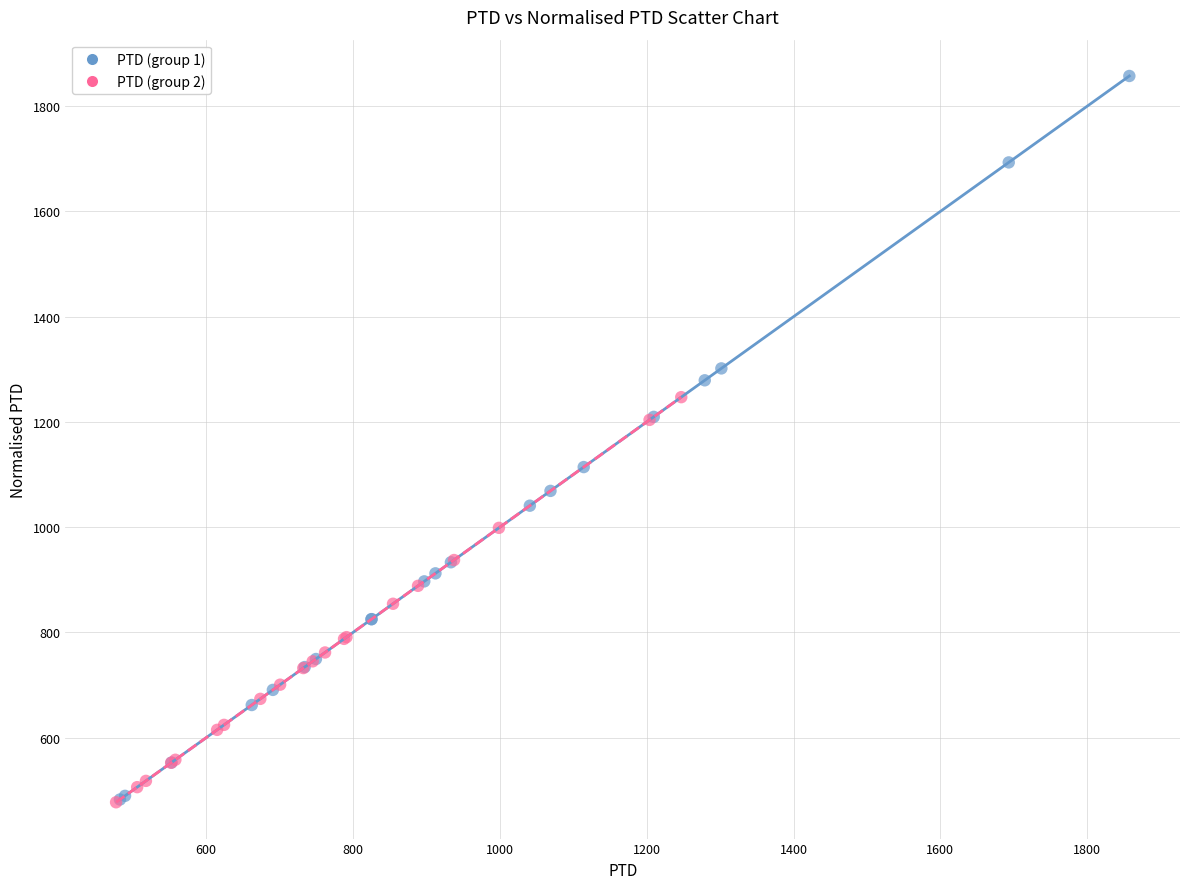

Which series has the largest Y range (max minus min)?

PTD (group 1)